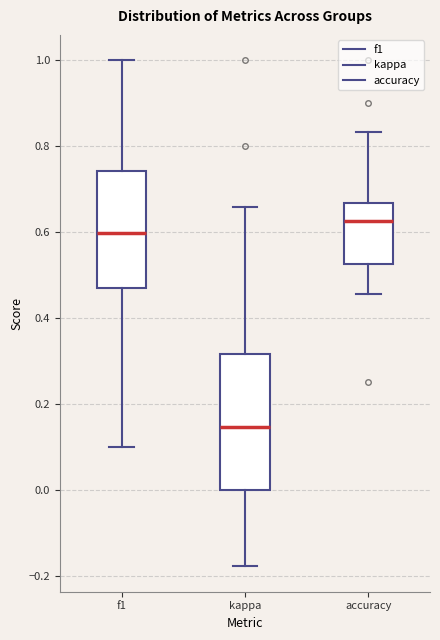

Reading left to right, transcribe this box plot: for each box, give where its median line is, the range the box spans, and where its two whiskers end, as read against the y-axis. The values are not printed on the chart, so give them approximately, as read against the axis.

f1: median 0.60, box 0.48 to 0.74, whiskers 0.10 to 1.00
kappa: median 0.14, box 0.00 to 0.32, whiskers -0.18 to 0.66
accuracy: median 0.62, box 0.52 to 0.66, whiskers 0.46 to 0.84